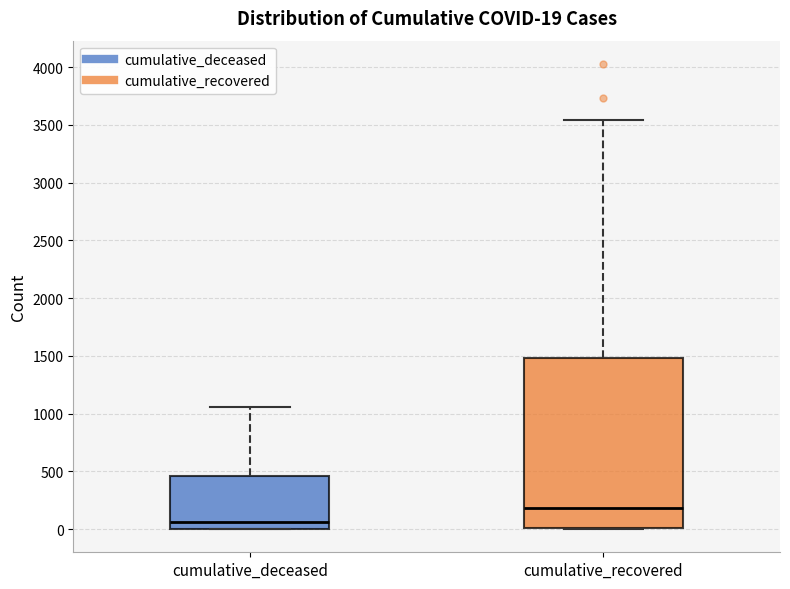

Which box is the tallest, from its lower edge to its upper edge?

cumulative_recovered